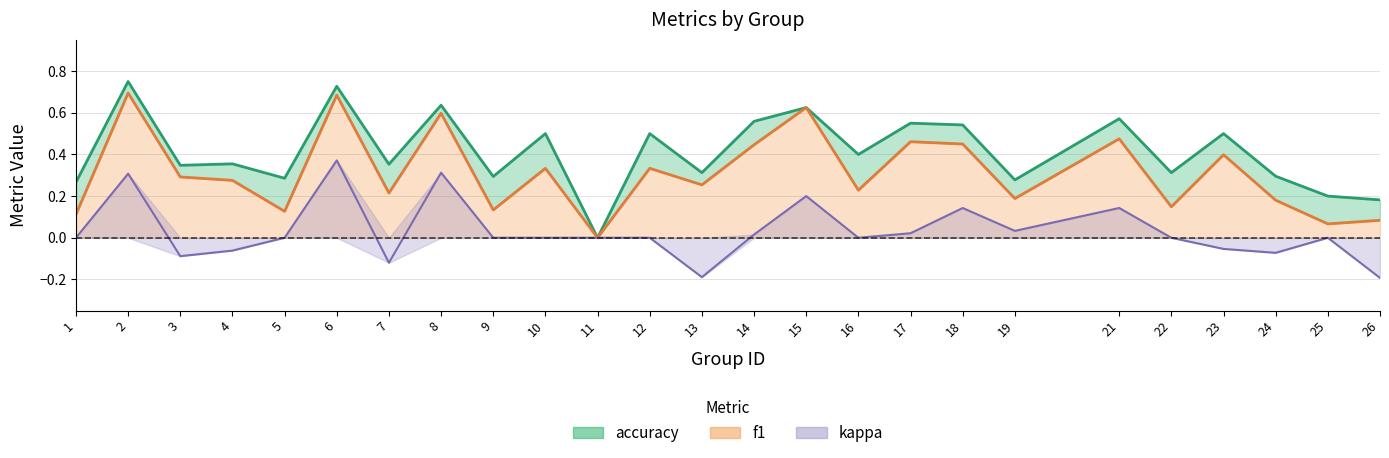

At which label is kappa (line) closest to 0?

1